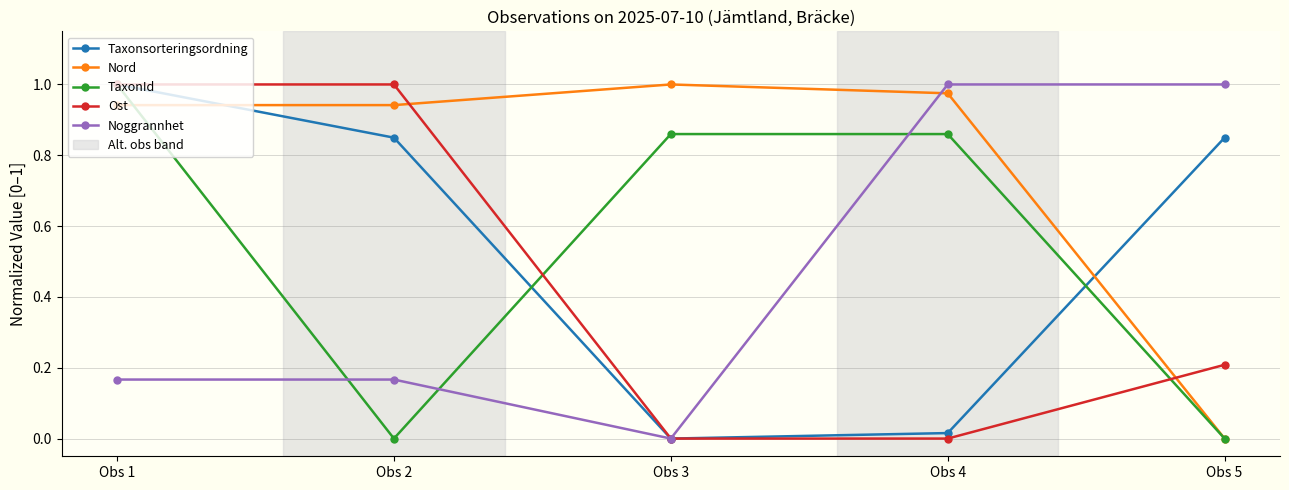

True or false: Noggrannhet and TaxonId intersect in this chart.

True